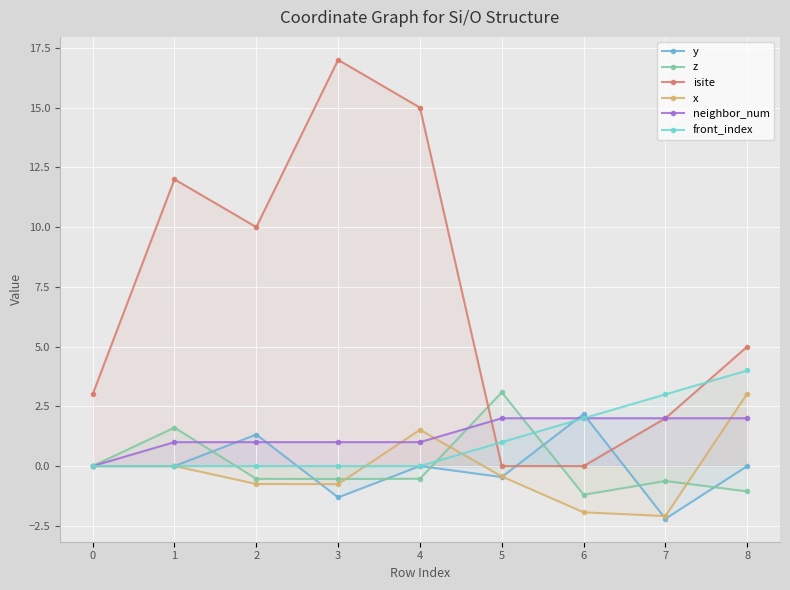

What are all the series names shown in the legend?

y, z, isite, x, neighbor_num, front_index